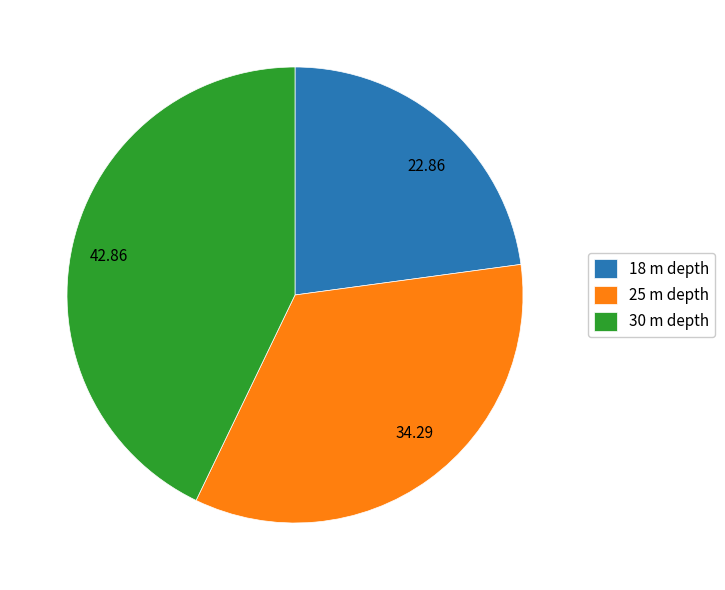

Approximately how many times larger is the value at 34.29 compared to 42.86?

0.8